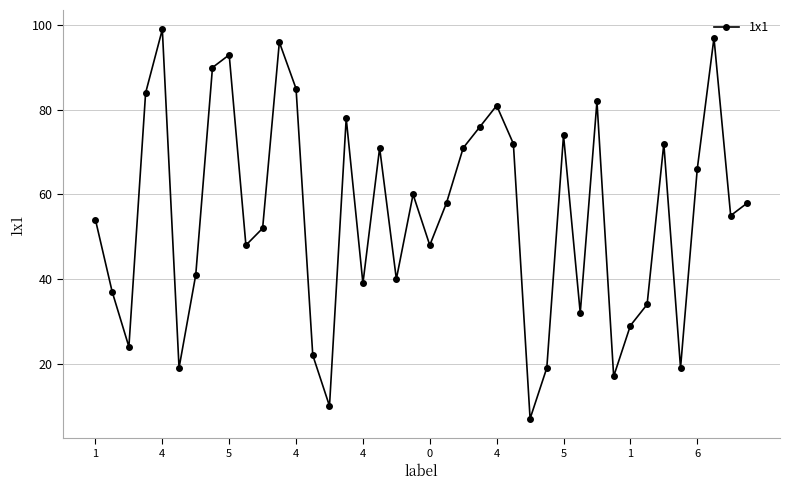

What is the maximum value shown in the chart?

99